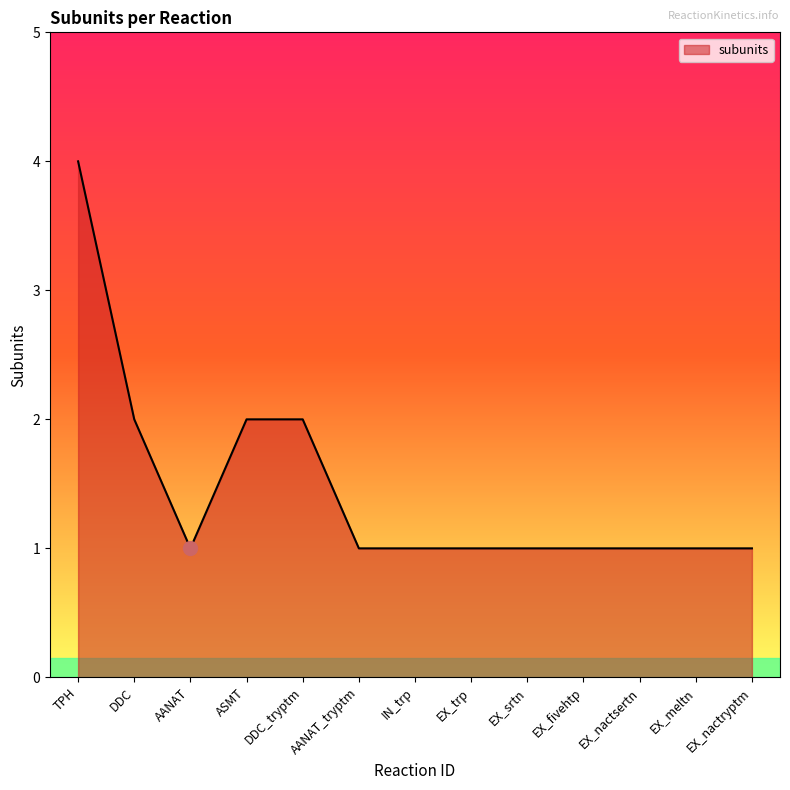

The chart shows a value of 1 at IN_trp. True or false?

True